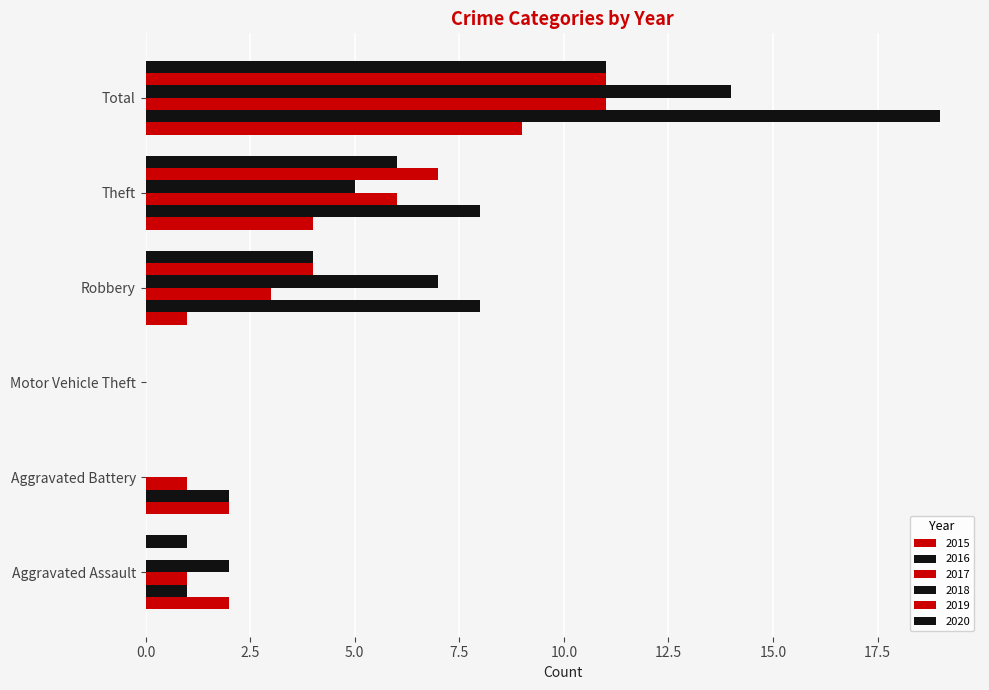

What is the label of the 5th bar from the right?

Aggravated Battery